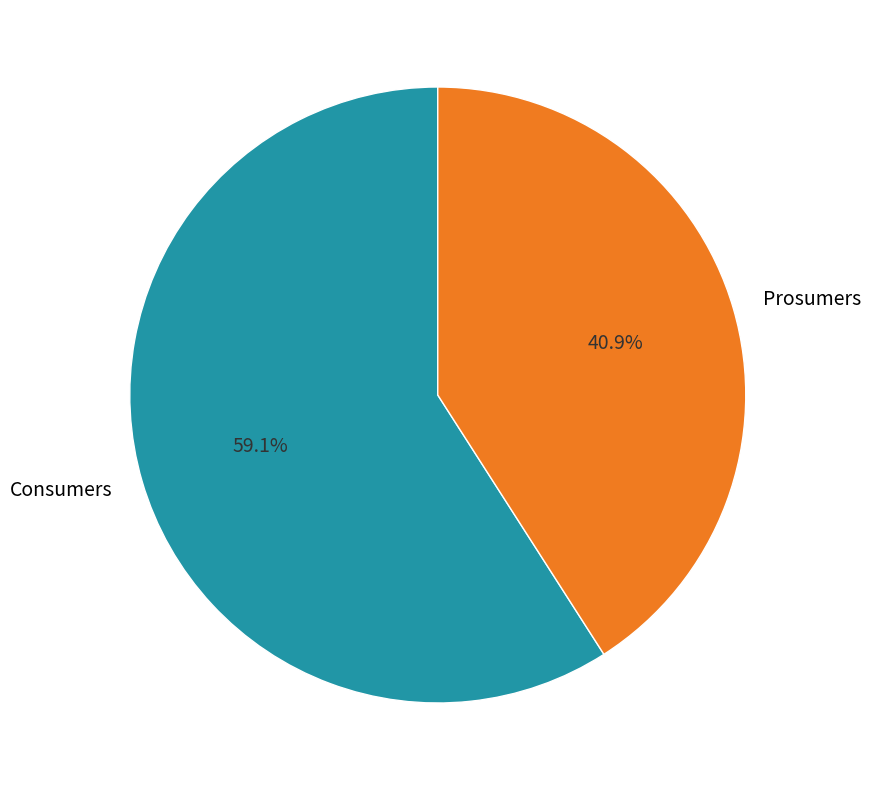

How many slices are in this pie chart?

2